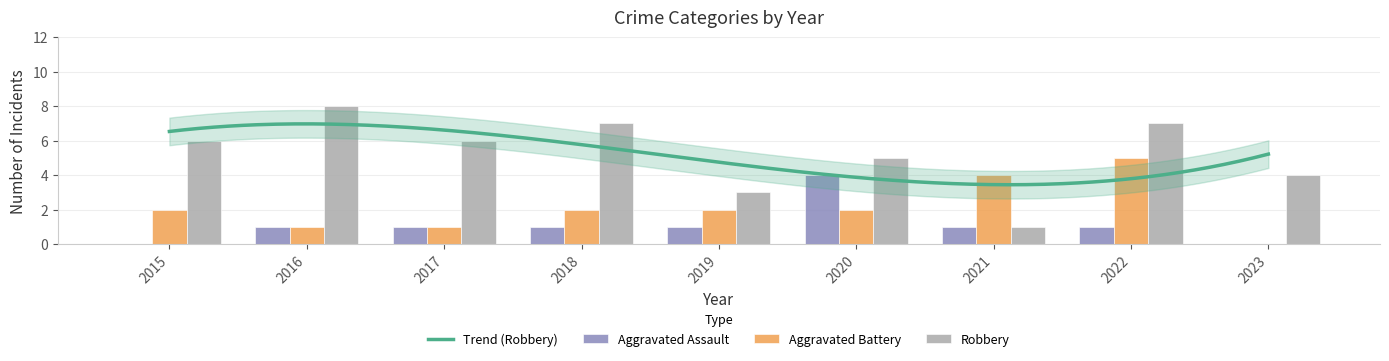

Reading left to right, transcribe all the data shown in this chart.

Aggravated Assault: 0	1	1	1	1	4	1	1	0
Aggravated Battery: 2	1	1	2	2	2	4	5	0
Robbery: 6	8	6	7	3	5	1	7	4